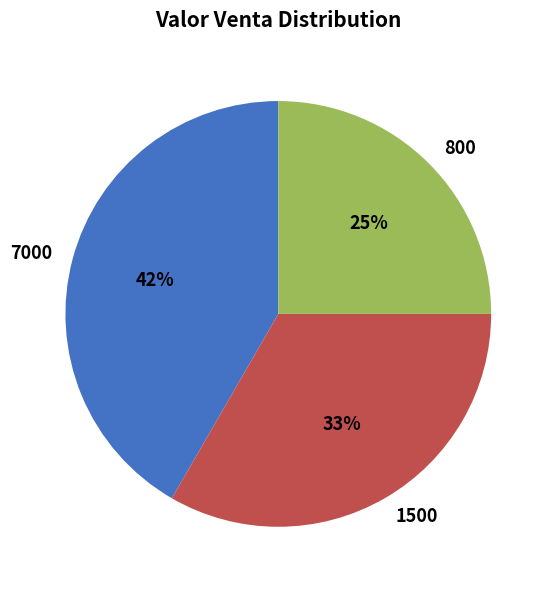

What is the ratio of the value at 1500 to the value at 800?

1.3